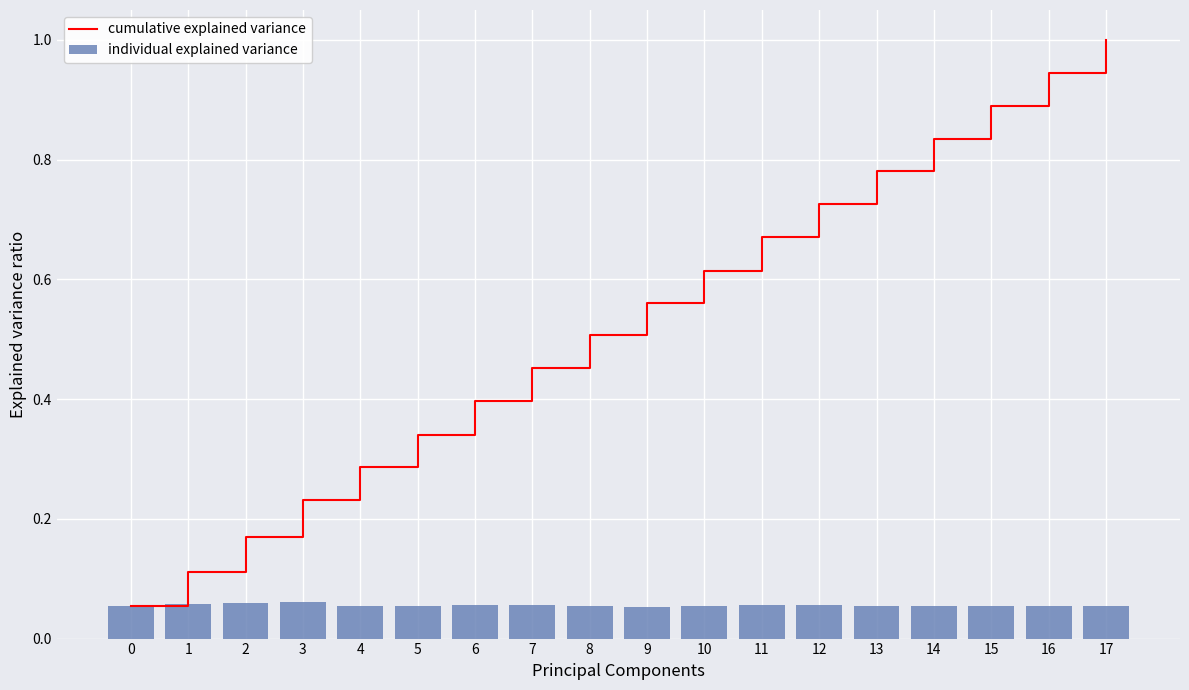

Which has a higher value, 16 or 8?

16